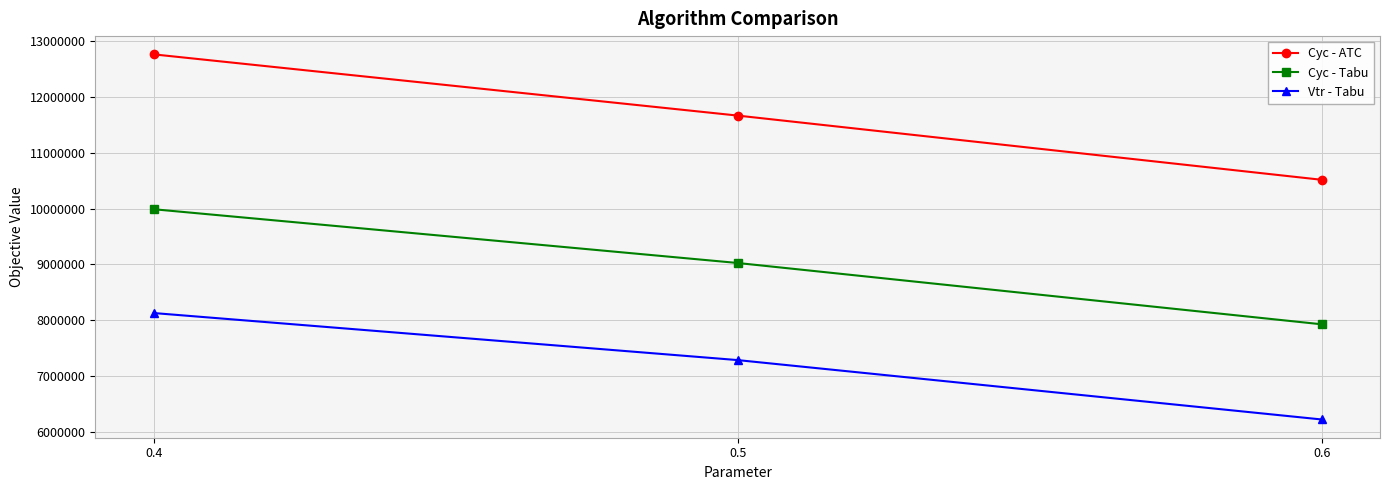

How many data points does each series have?

3